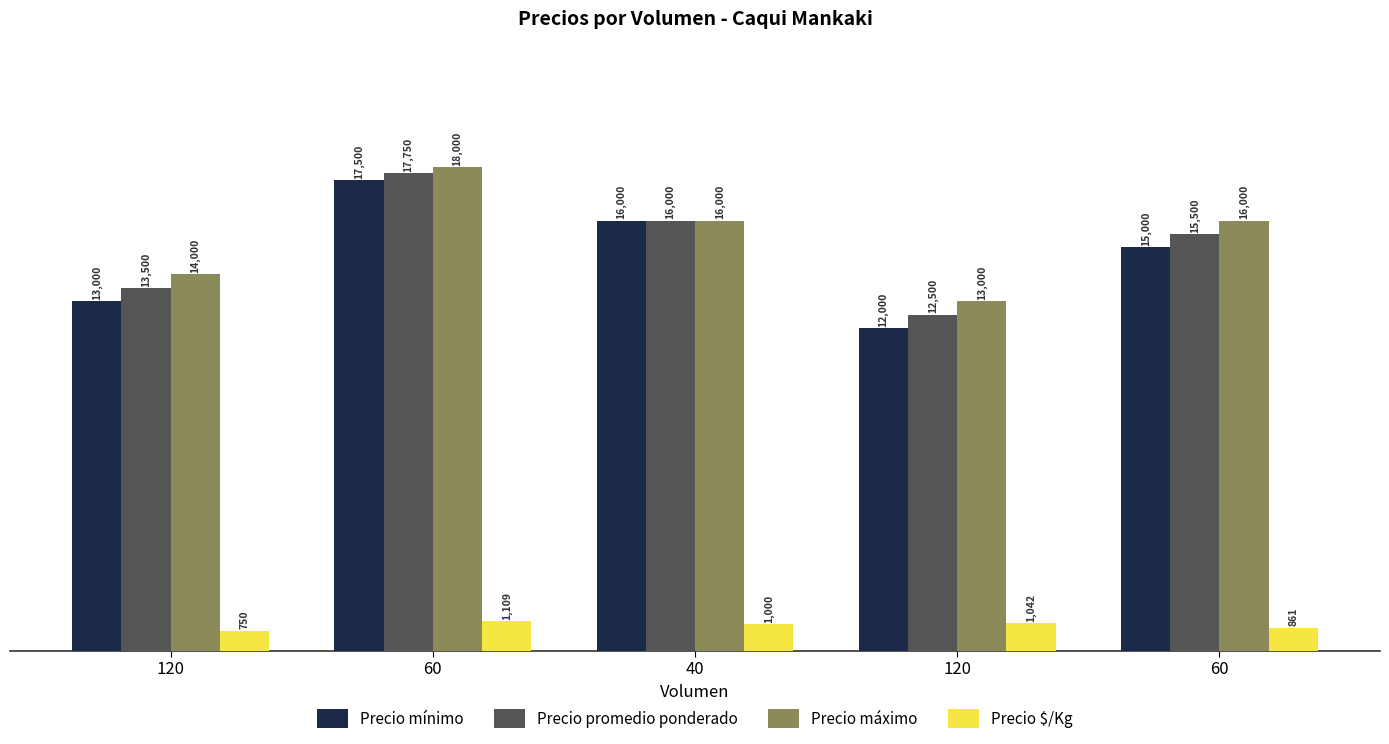

Is the value of Precio máximo at 40 greater than the value of Precio promedio ponderado at 60?

No